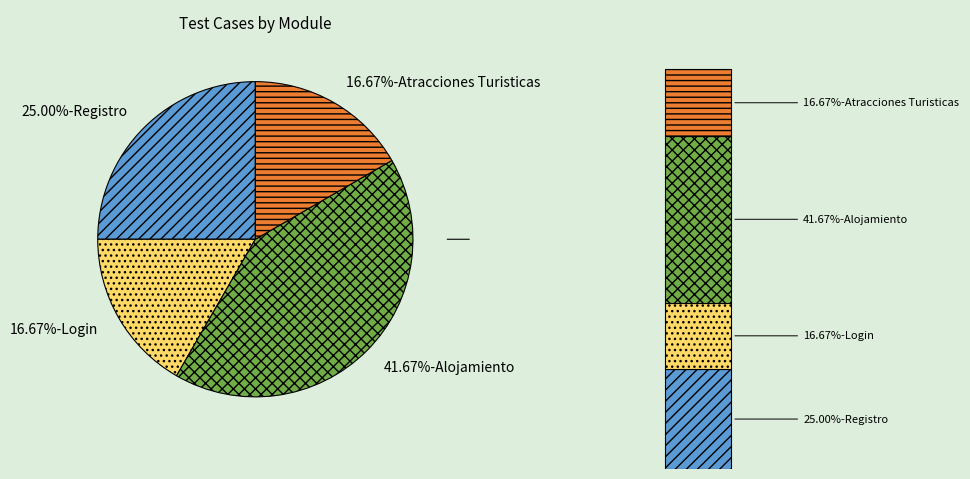

What is the change in value from Registro to Alojamiento?

+2